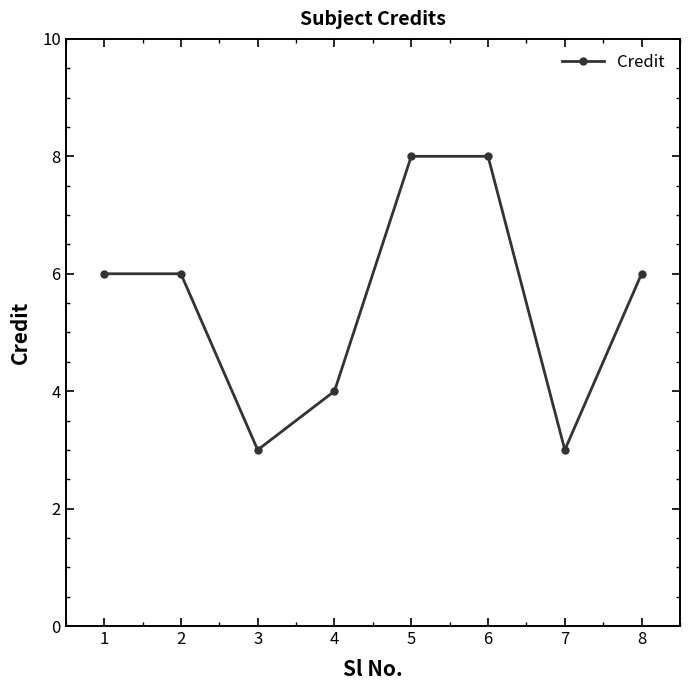

What is the approximate value at 3?

3